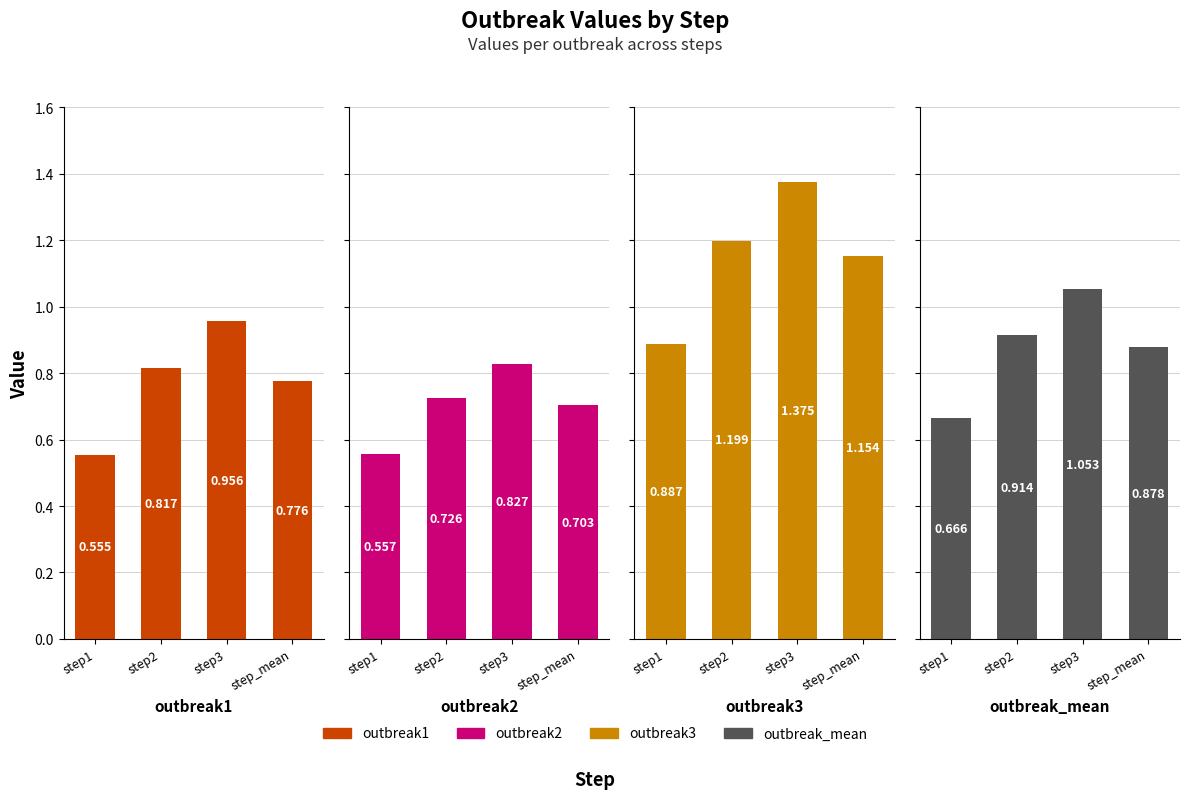

At which label does outbreak3 first exceed 1?

step2